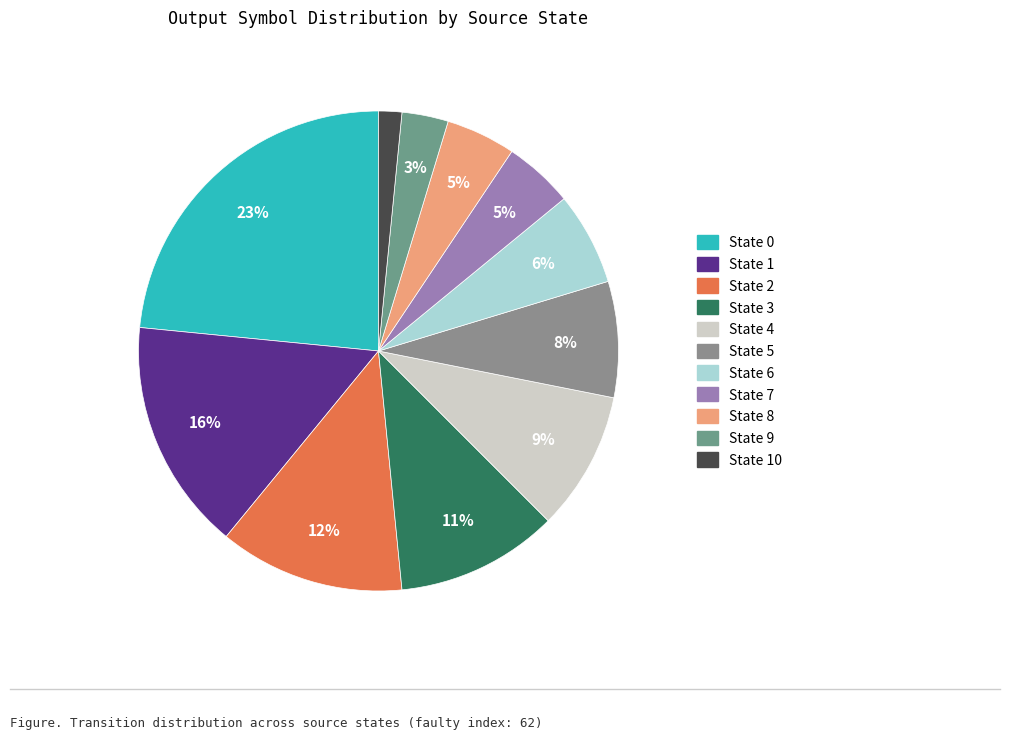

Between State 0 and State 4, which is larger?

State 0